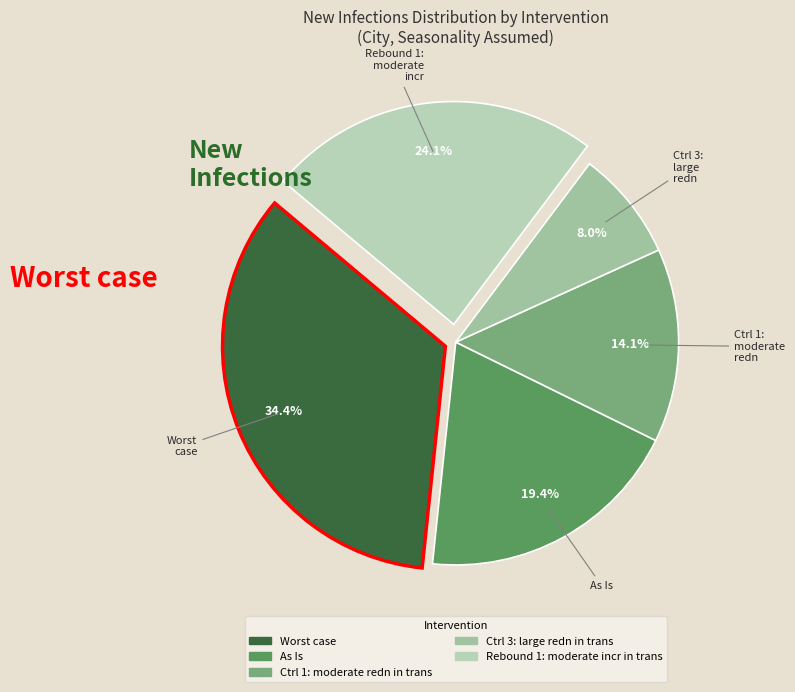

Rank the categories by value from lowest to highest.

Ctrl 3: large redn in trans, Ctrl 1: moderate redn in trans, As Is, Rebound 1: moderate incr in trans, Worst case